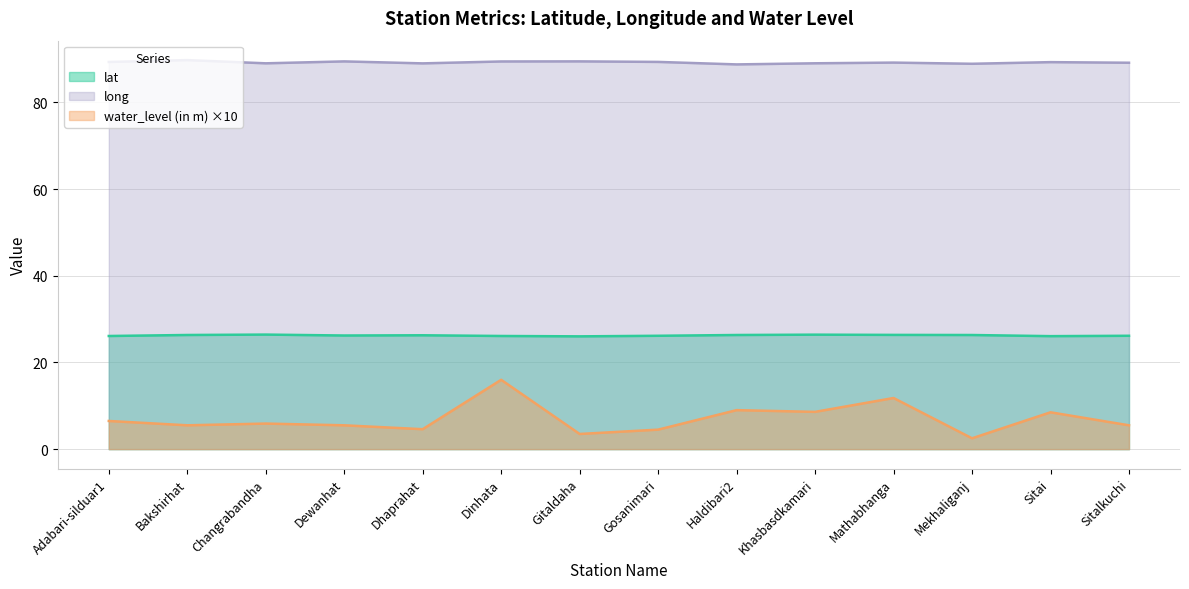

The water_level (in m) series shows 9.0 at Haldibari2. True or false?

True